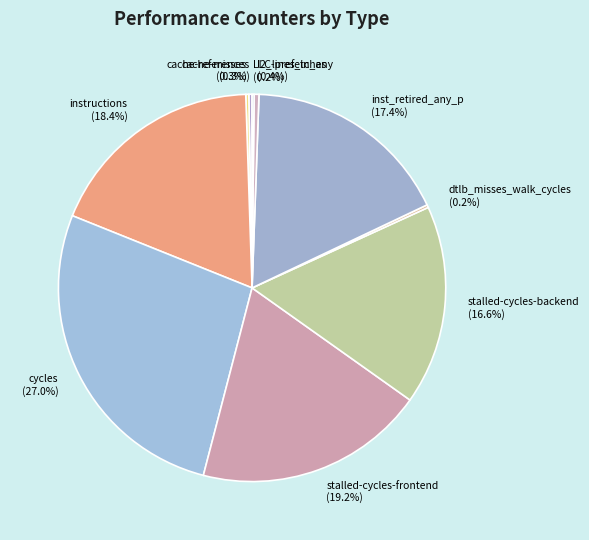

How much of the chart is everything except instructions?

81.6%